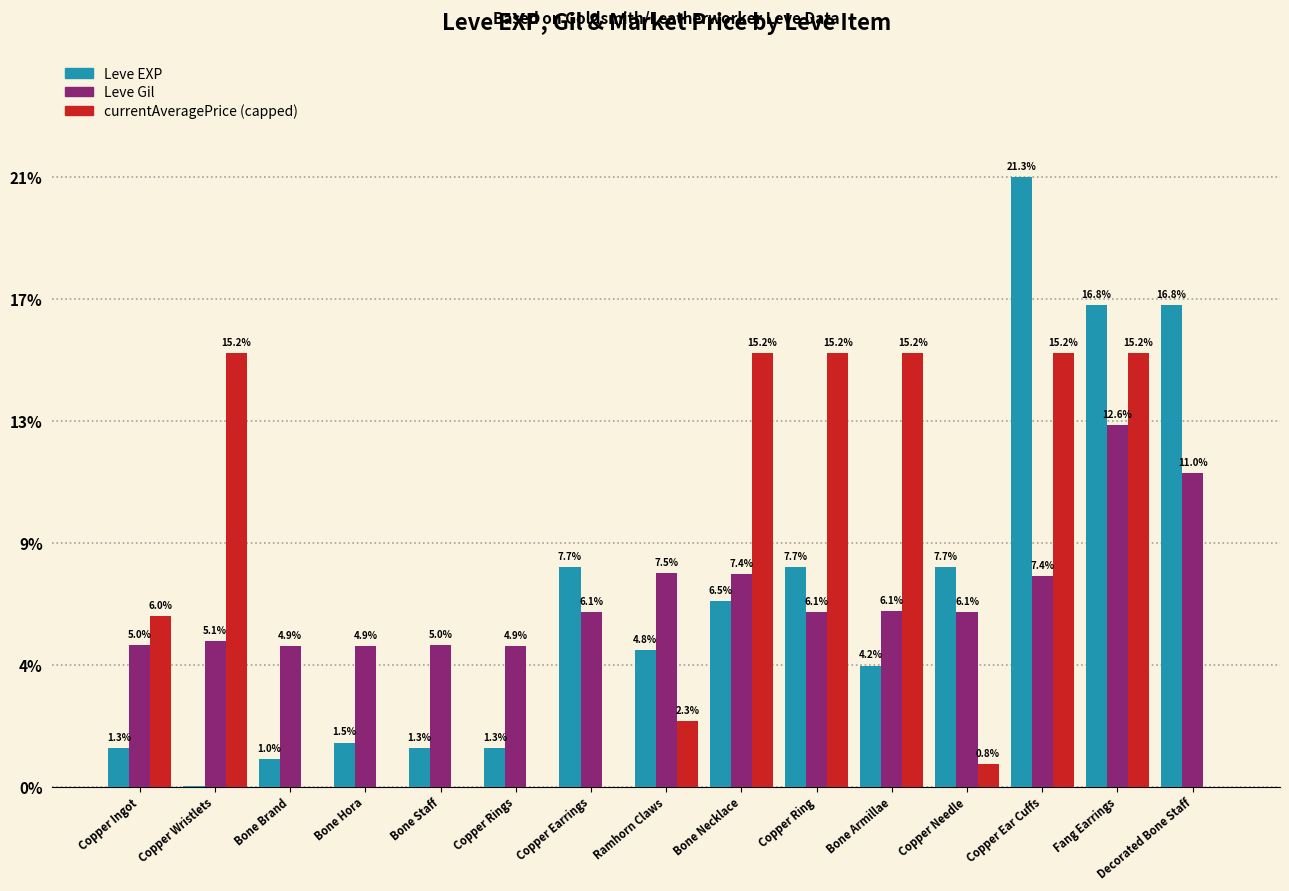

Does the chart contain stacked bars?

No